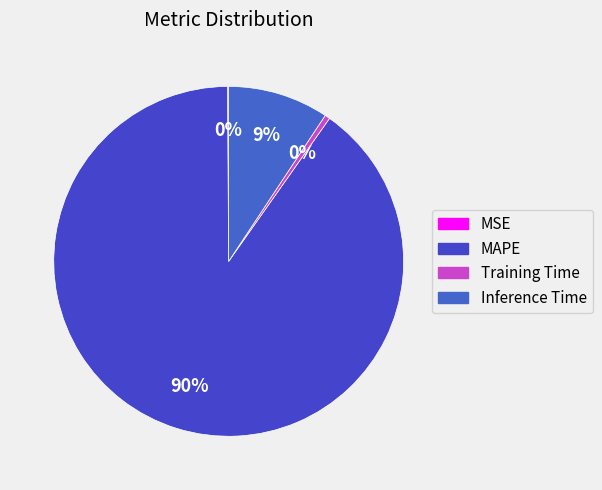

Is it true that Training Time is 1% of the pie?

False